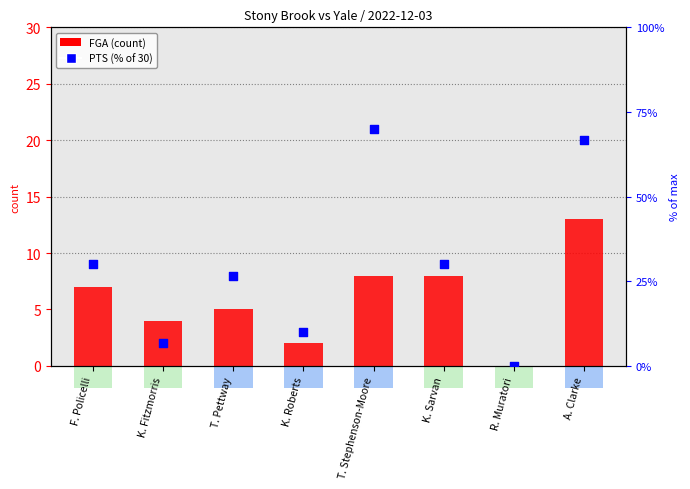

Is the value of FGA at R. Muratori greater than the value of PTS (% of 30) at T. Pettway?

No